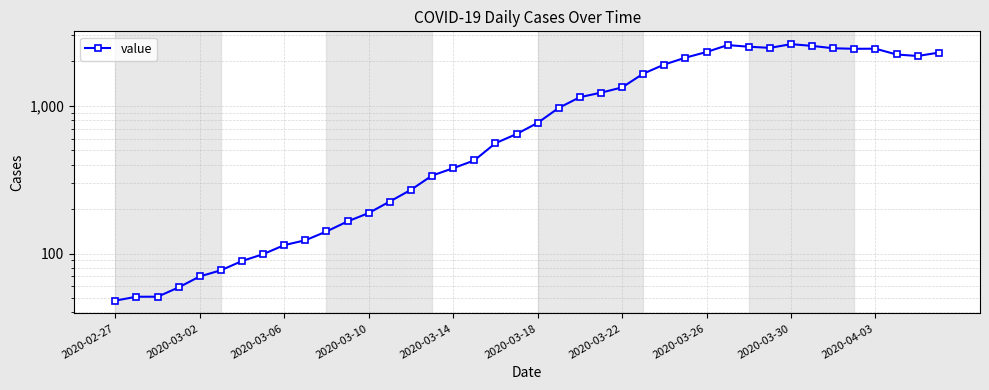

What is the value of the 3rd point from the left?

51